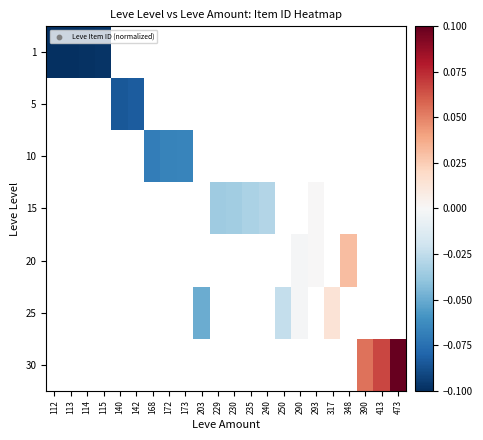

How many negative values does the 25 series have?

3